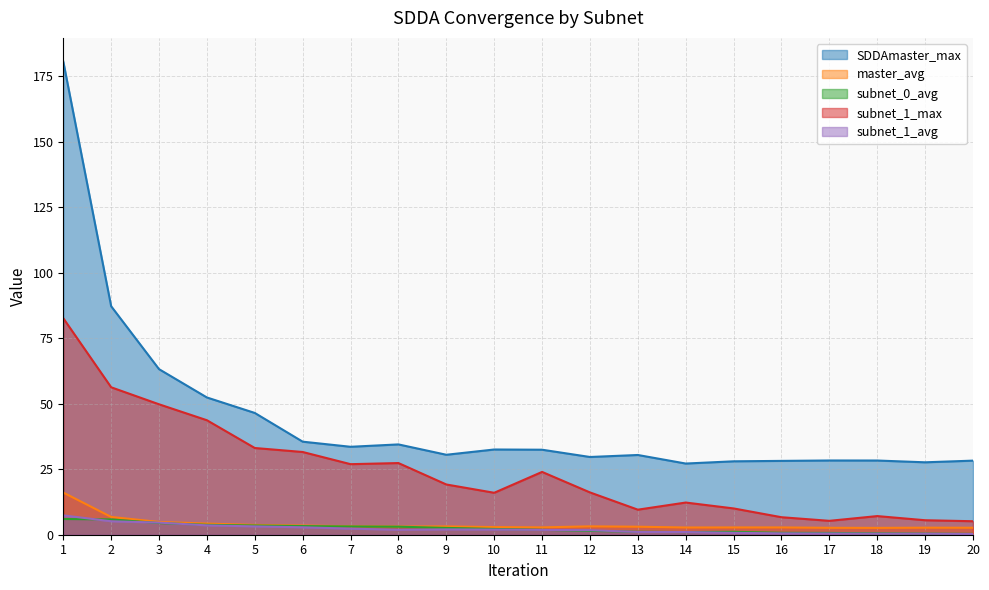

What is the lowest value of the subnet_1_max series?

5.1